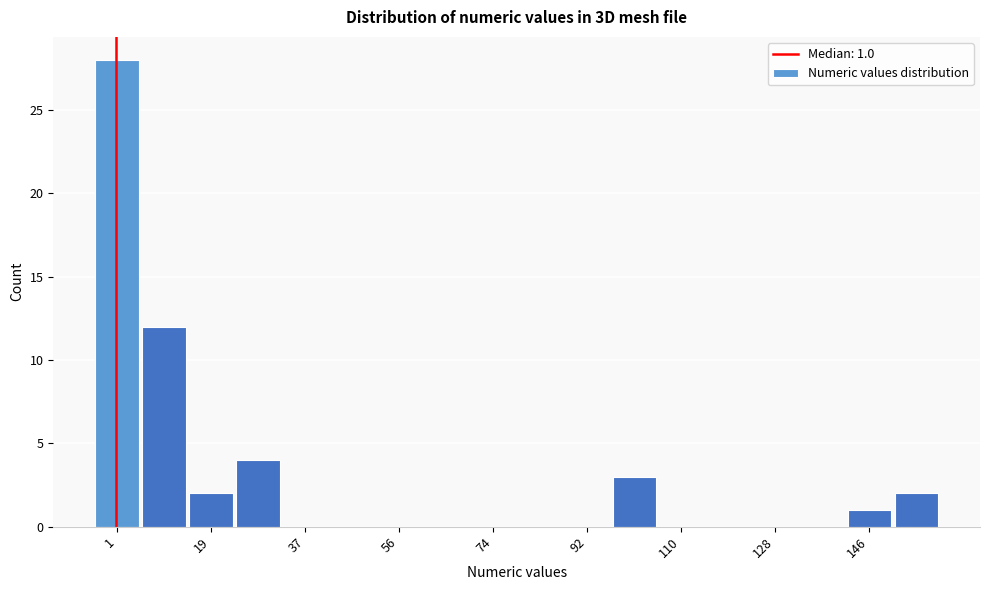

Which range on the x-axis has the tallest bar?

-4 to 6